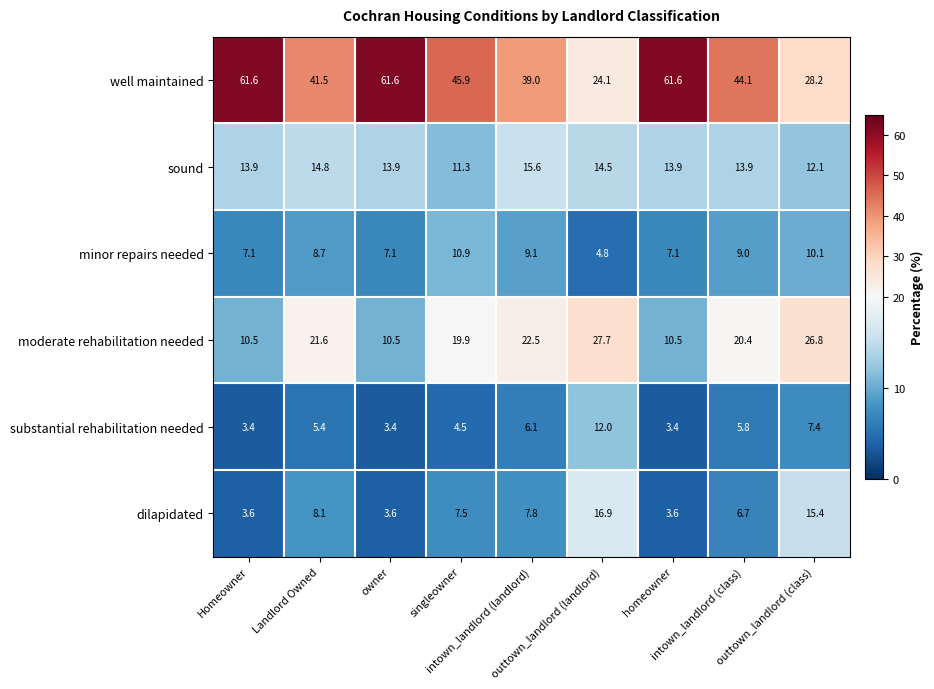

Rank the series by their maximum value, from highest to lowest.

well maintained, moderate rehabilitation needed, dilapidated, sound, substantial rehabilitation needed, minor repairs needed